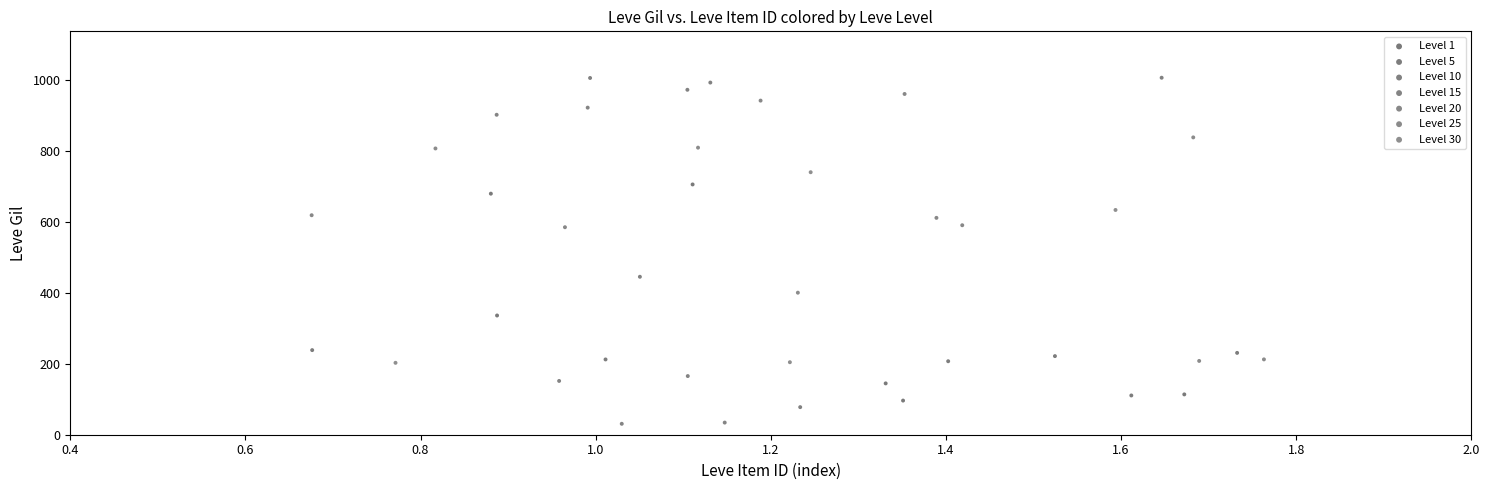

Which series contains the highest Y value?

Level 10